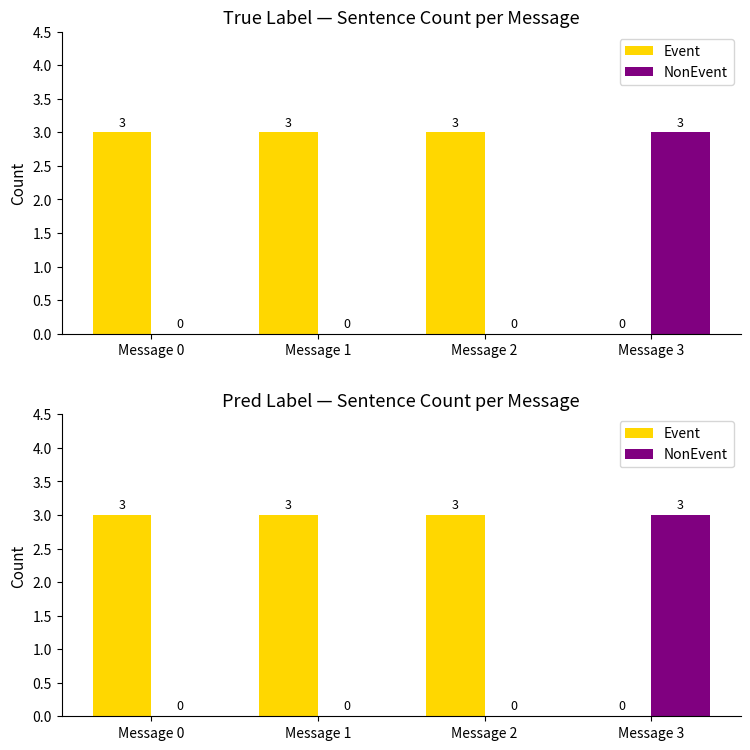

Read the Event value at Message 0.

3